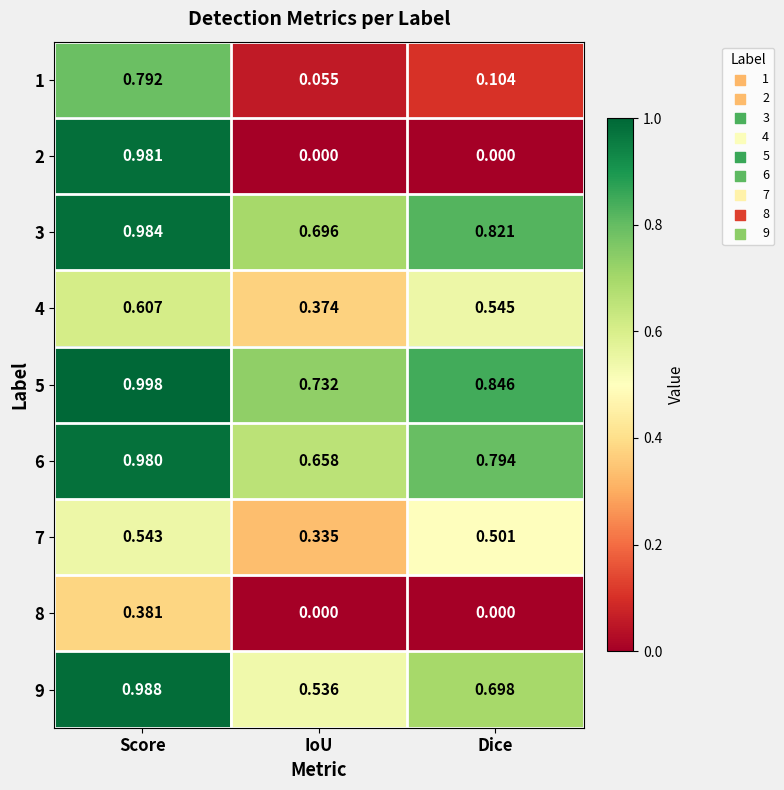

List the labels in order of 3 value, smallest first.

IoU, Dice, Score